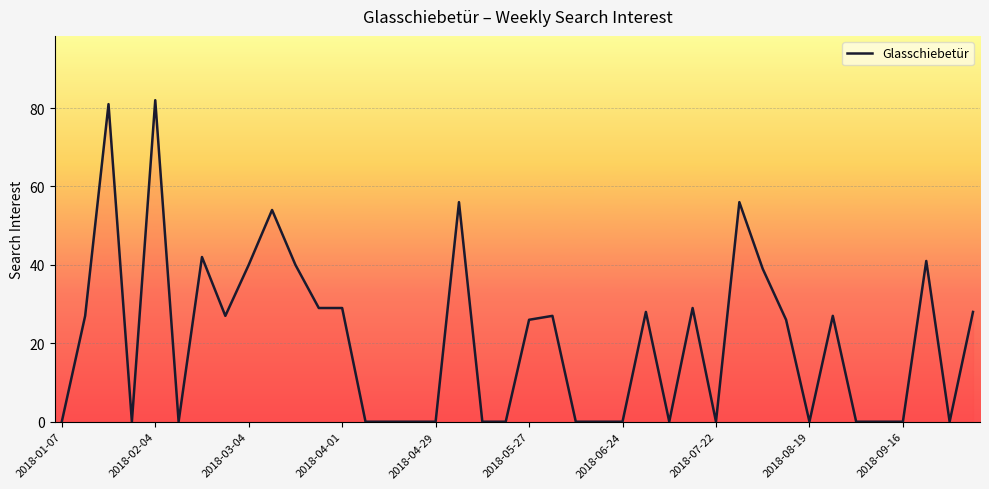

What is the greatest value displayed?

82